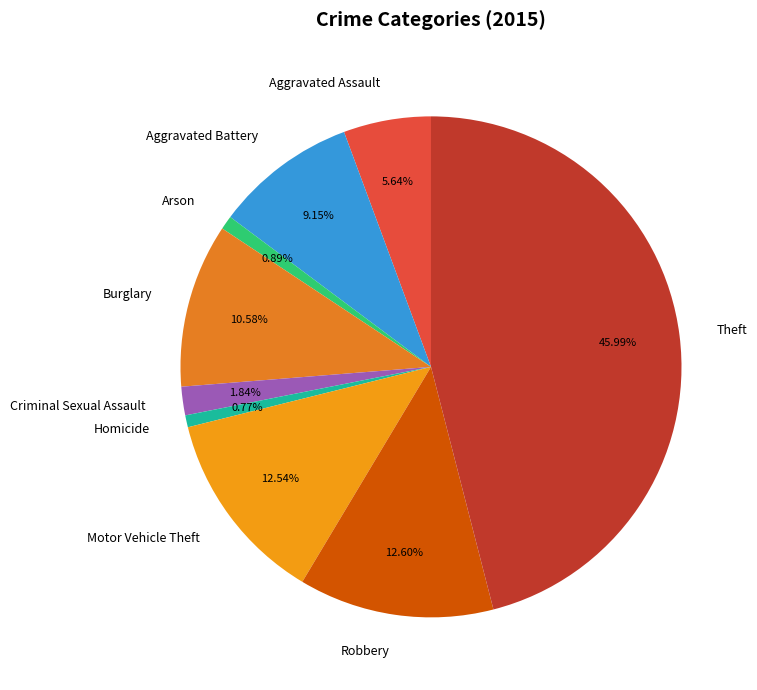

Count the number of slices in the pie.

9